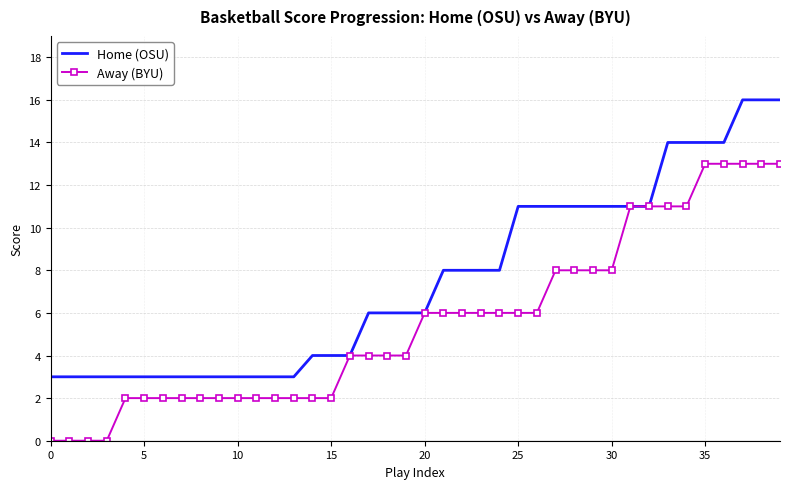

Which series has the largest total across all categories?

Home (OSU)